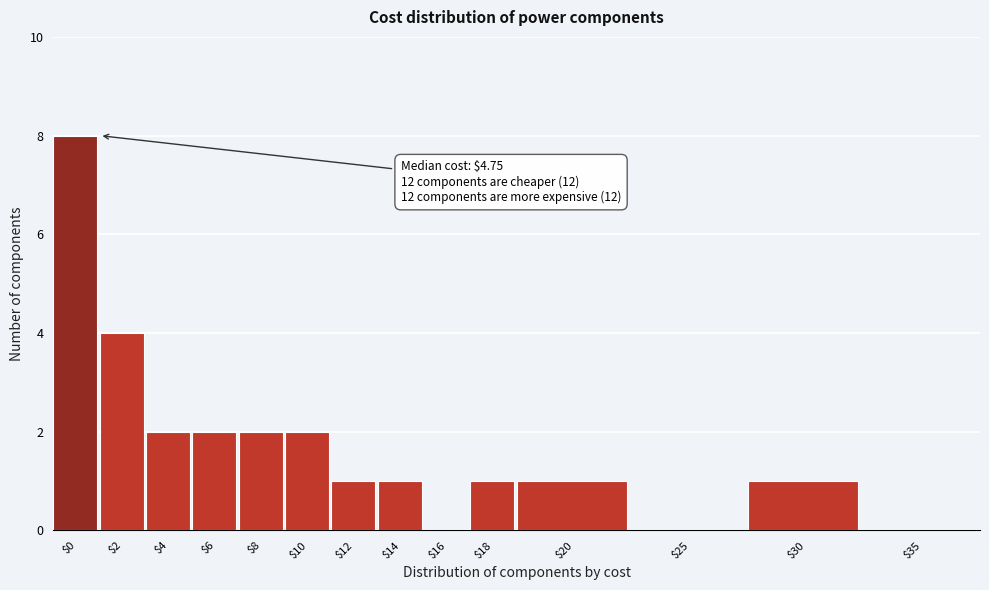

True or false: the data shows 4 at $4.

False